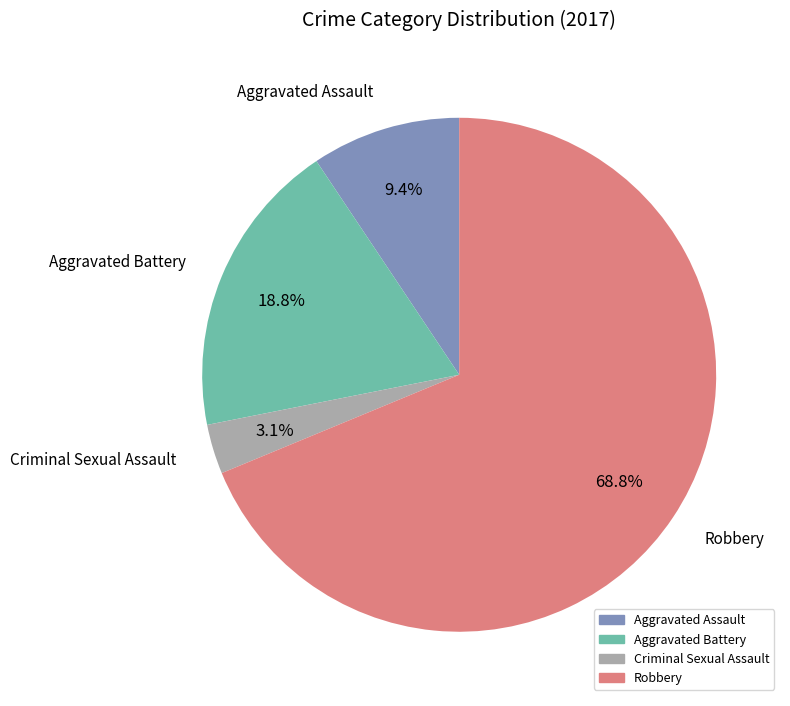

True or false: Criminal Sexual Assault accounts for 16% of the total.

False